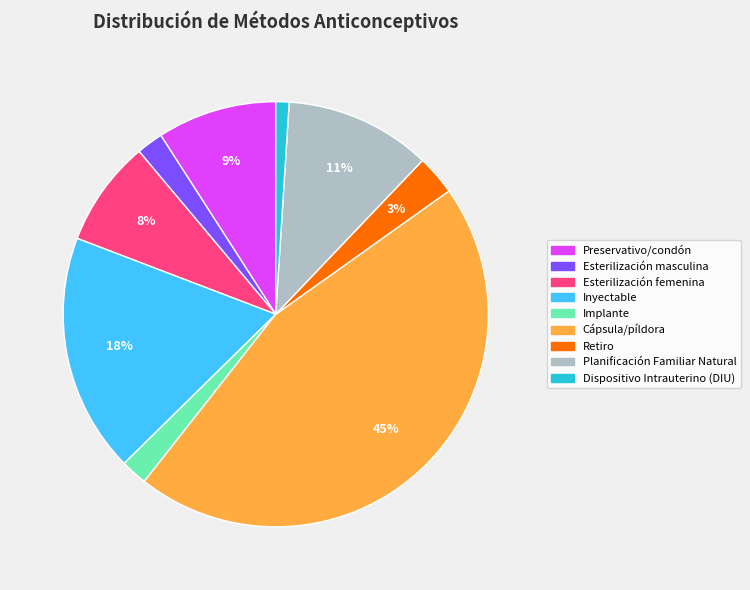

Between Retiro and Inyectable, which is larger?

Inyectable